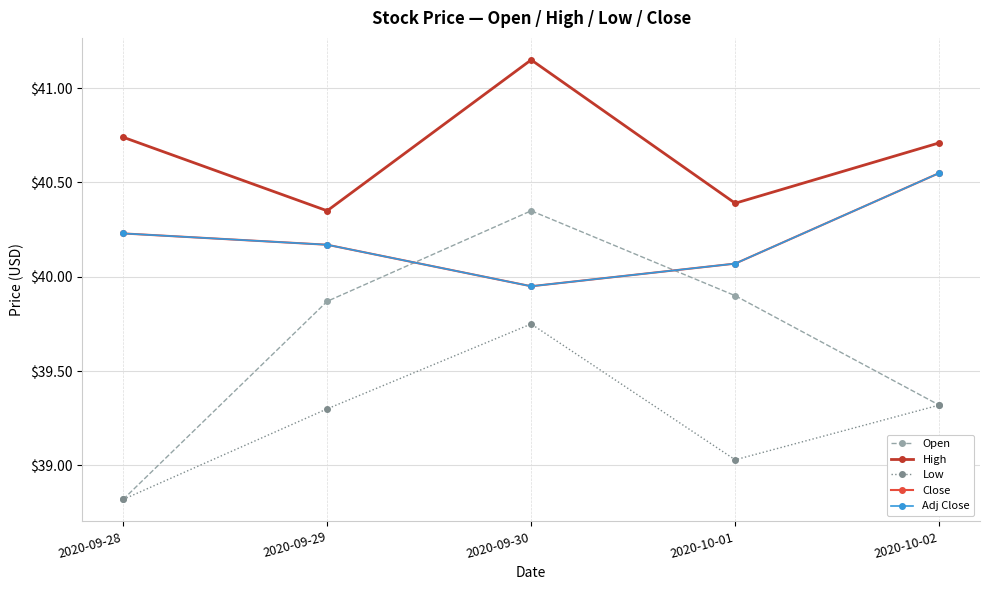

True or false: Adj Close and High cross at least once.

False